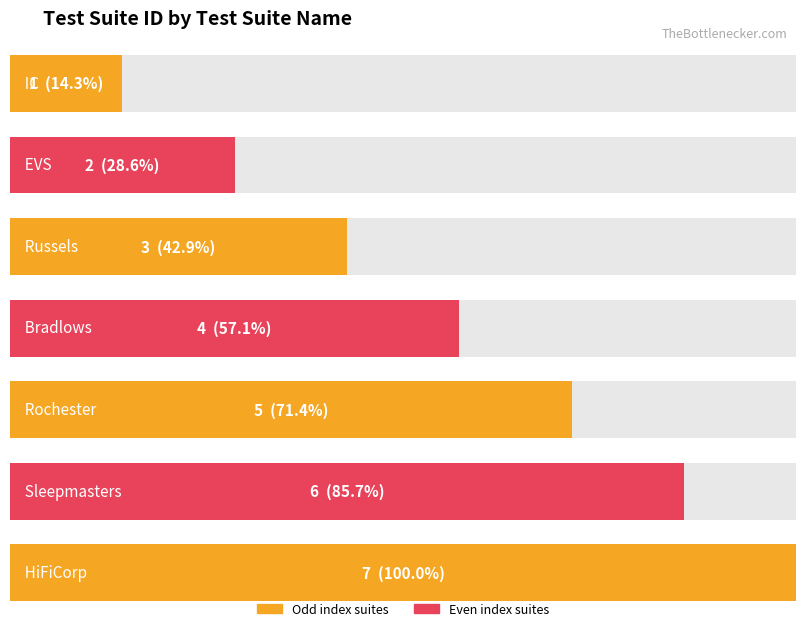

What is the change in value from Rochester to Sleepmasters?

+1